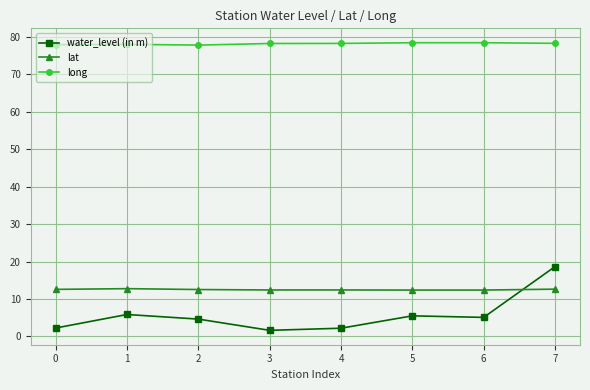

At which category is the sum across all series the highest?

7